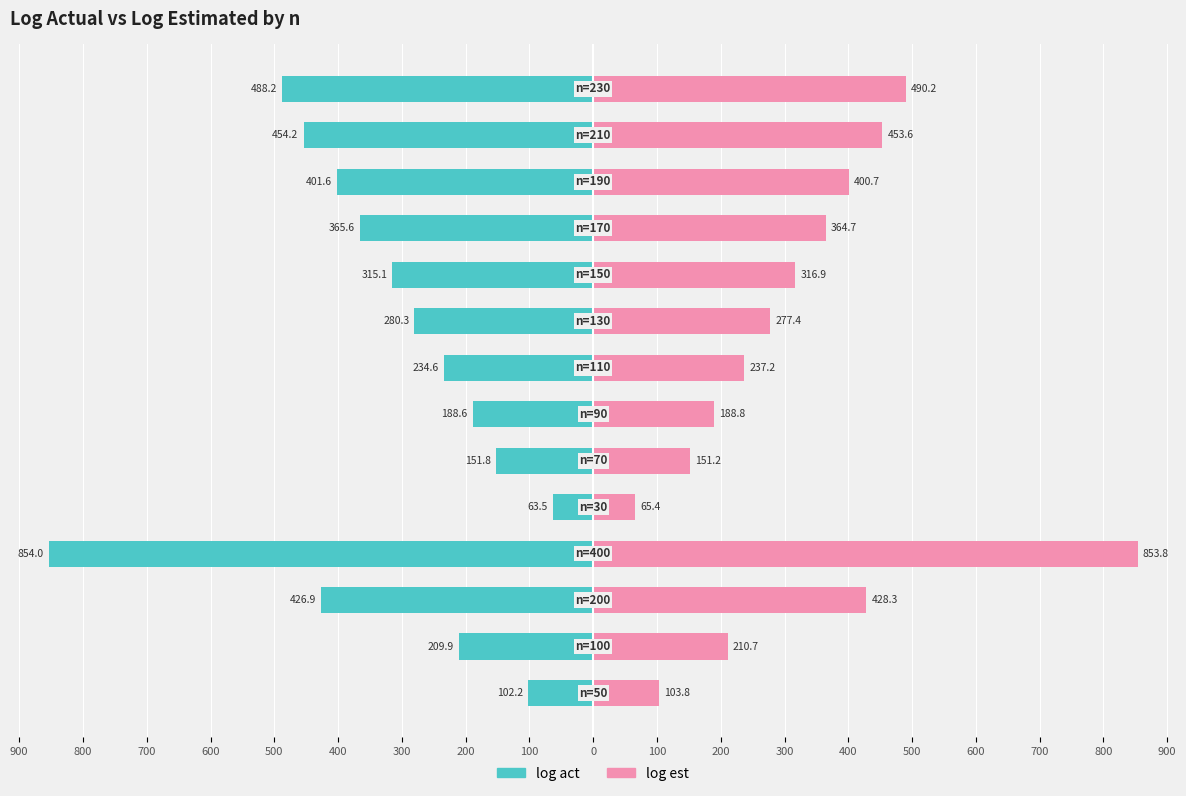

Which series changed the most between 100 and 500?

log act